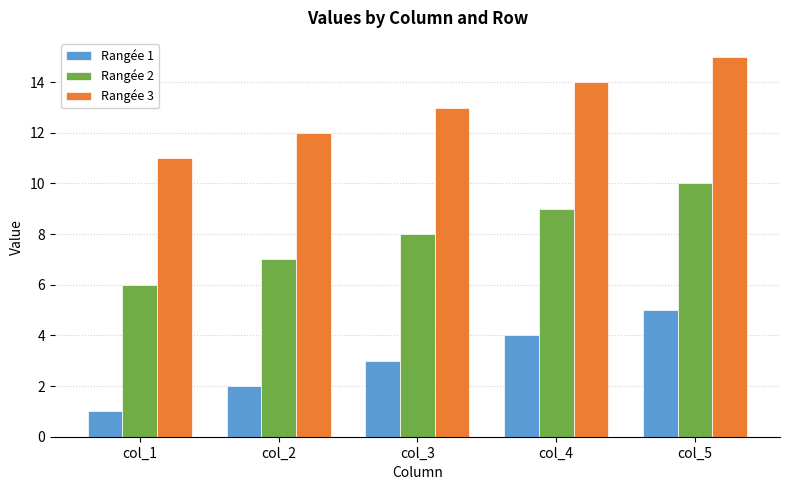

What is the value of the Rangée 3 bar at the 2nd from the left?

12